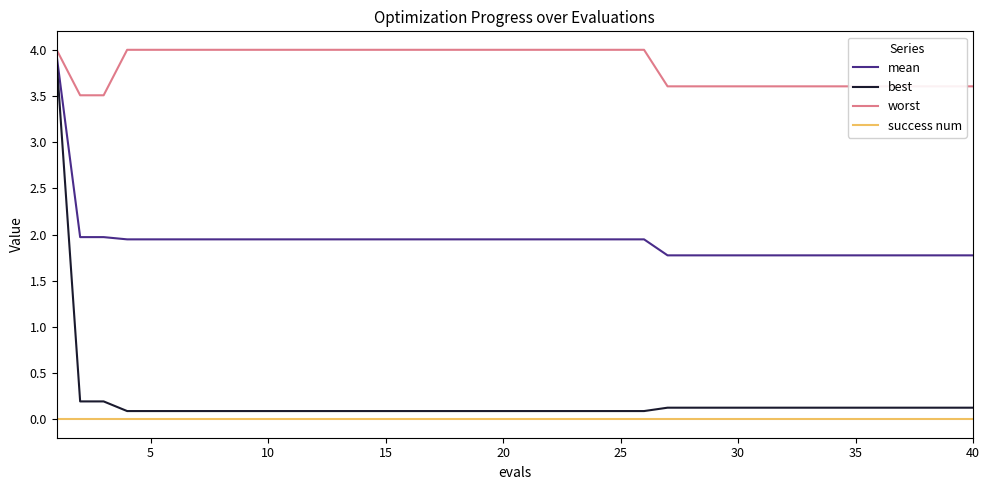

How many categories are shown in the chart?

40